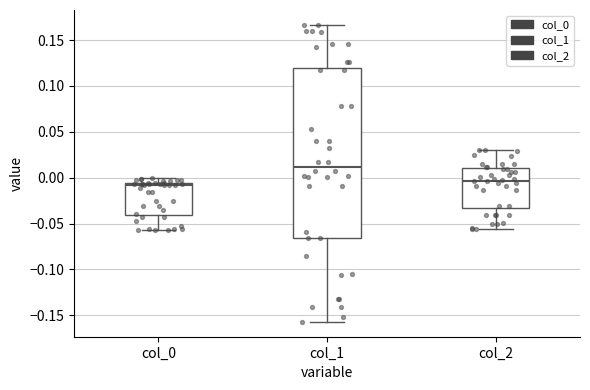

Comparing the boxes themselves (not the whiskers), which one is the tallest?

col_1